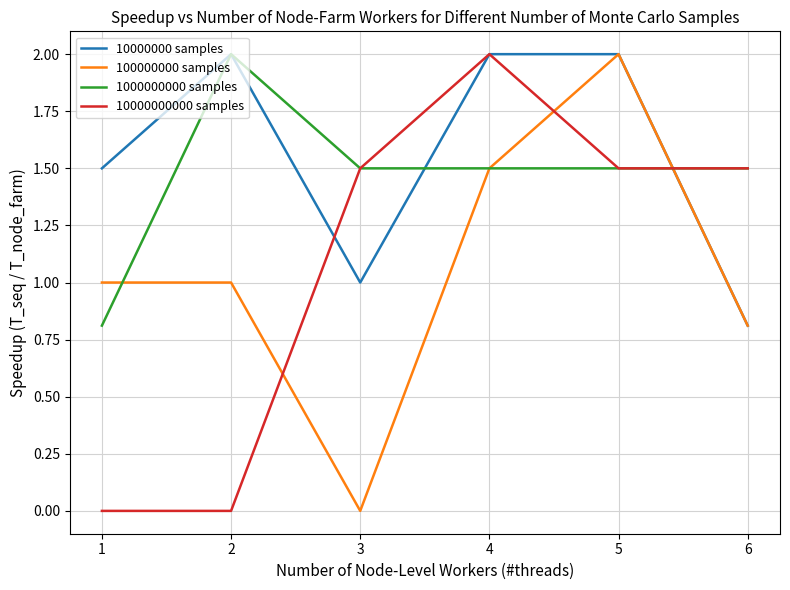

Which series ends up on top after the final intersection of 100000000 samples and 10000000000 samples?

10000000000 samples